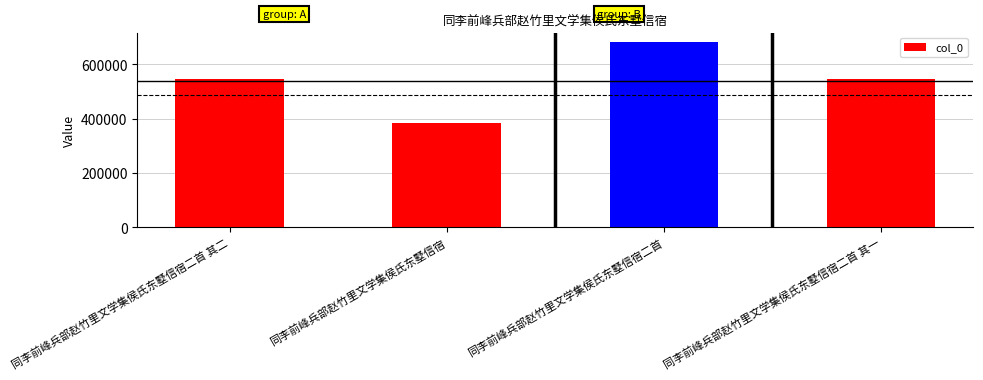

What is the value of the 2nd bar from the left?

383195